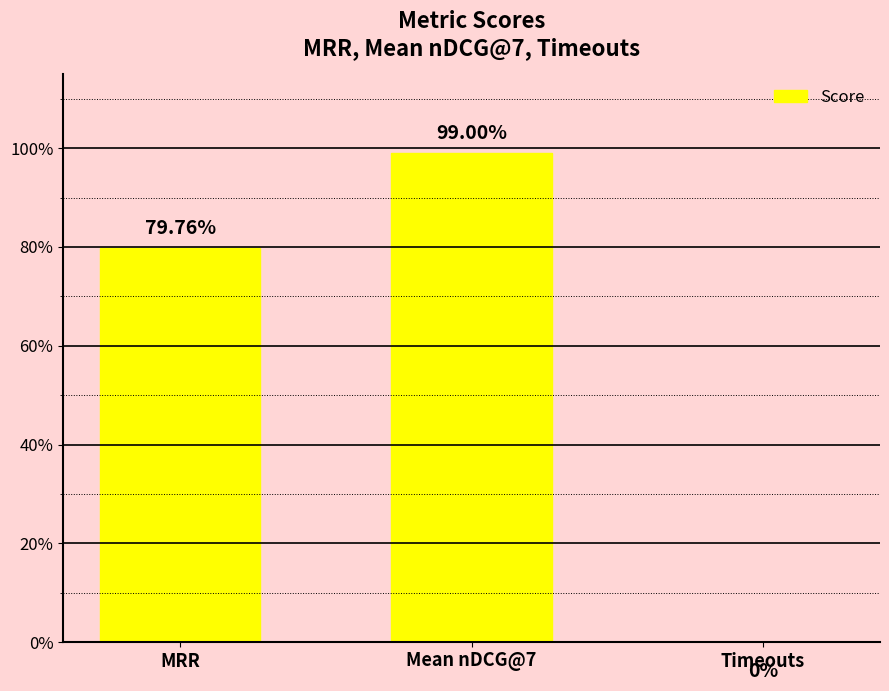

The value at MRR is 0.8. True or false?

True